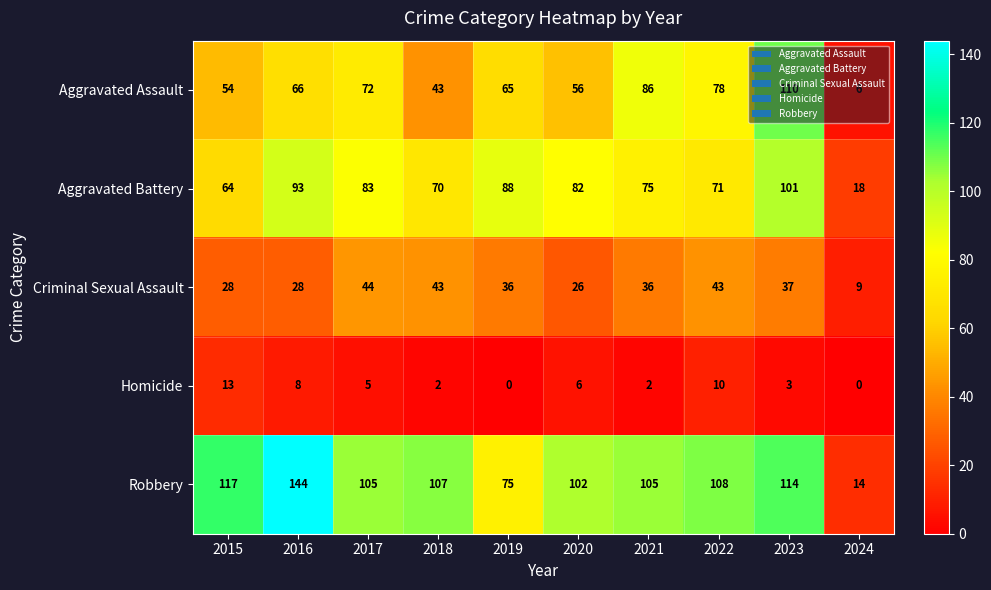

Which series has the largest total across all categories?

Robbery